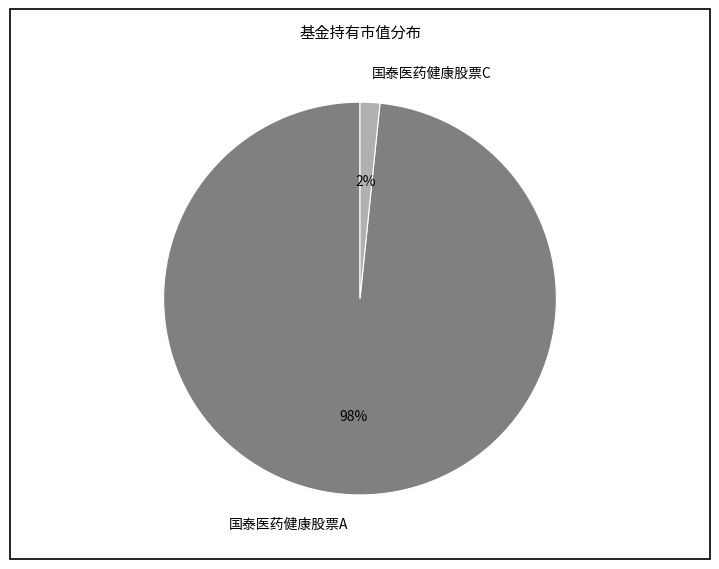

Rank the categories by value from highest to lowest.

国泰医药健康股票A, 国泰医药健康股票C